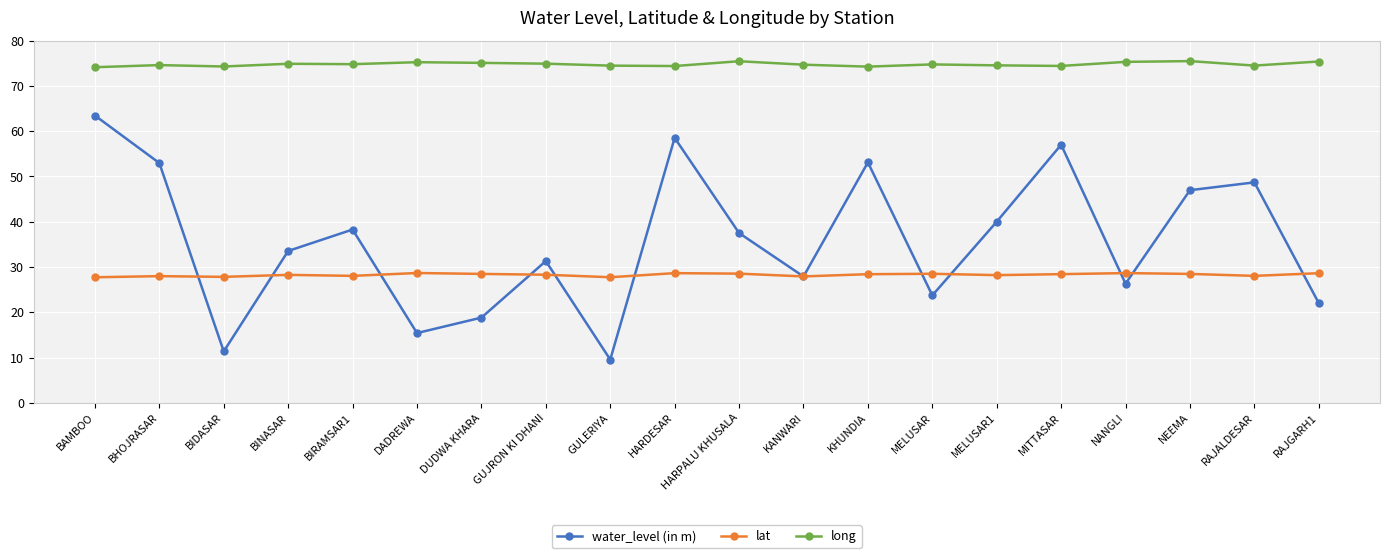

How many data points in water_level (in m) are above 37?

10